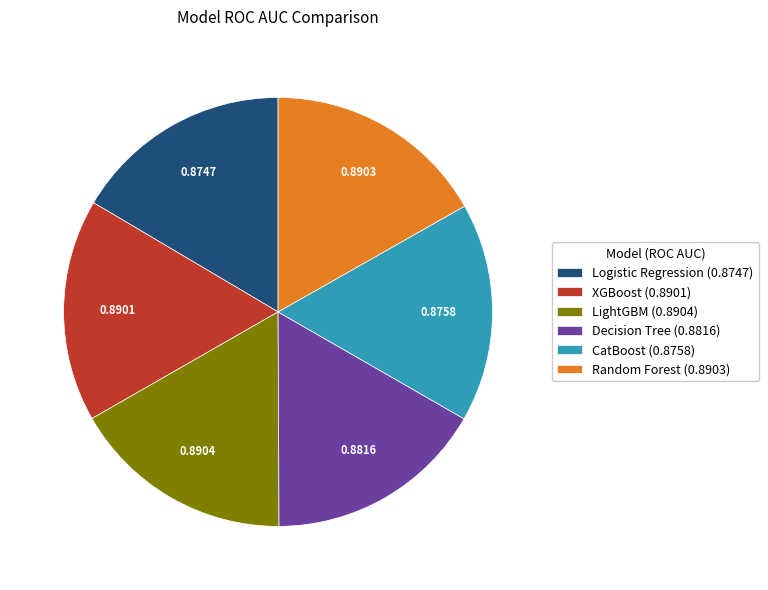

Is there any slice that represents more than half of the pie?

No